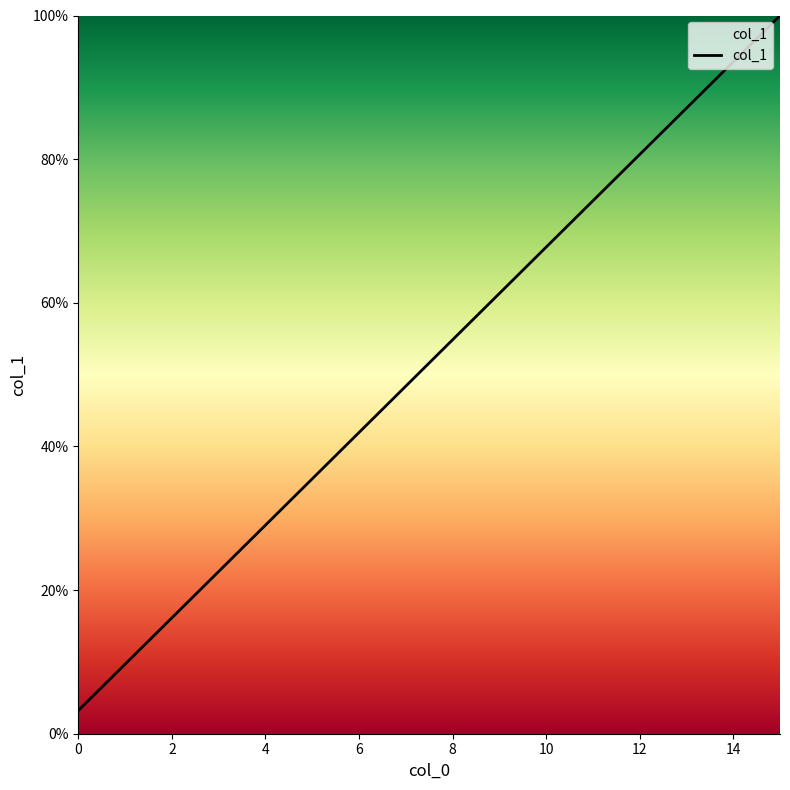

What is the greatest value displayed?

100.0